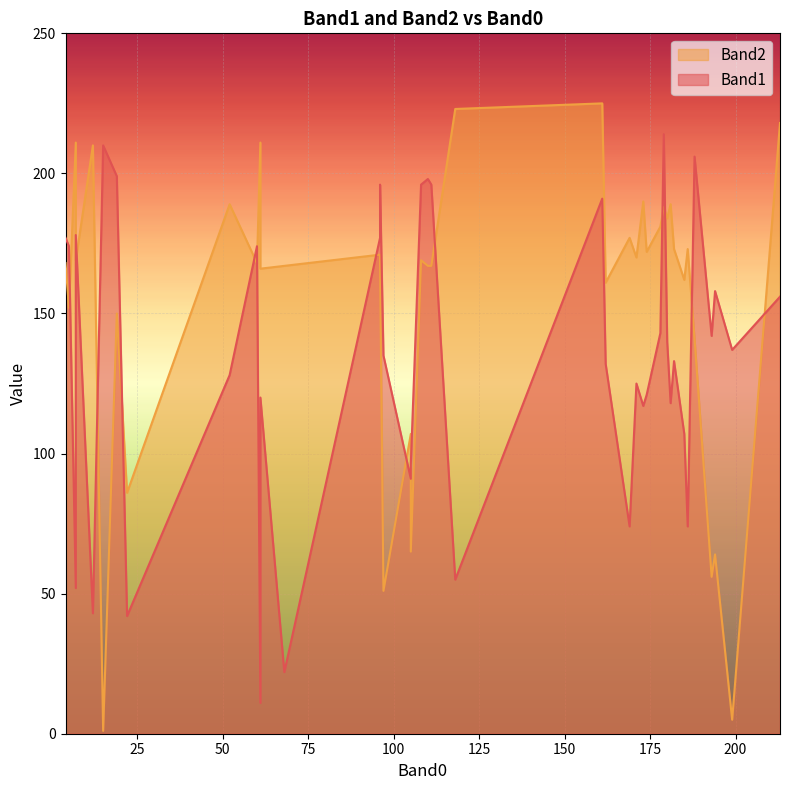

In Band1, how many points are higher than both neighbors (excluding endpoints)?

12